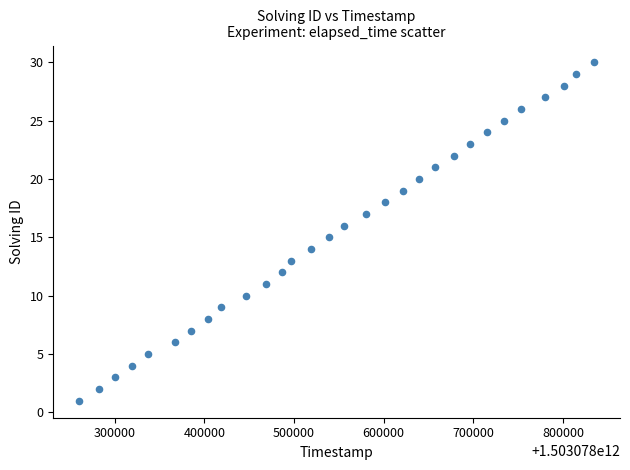

What is the range of X values (max minus min)?

574527